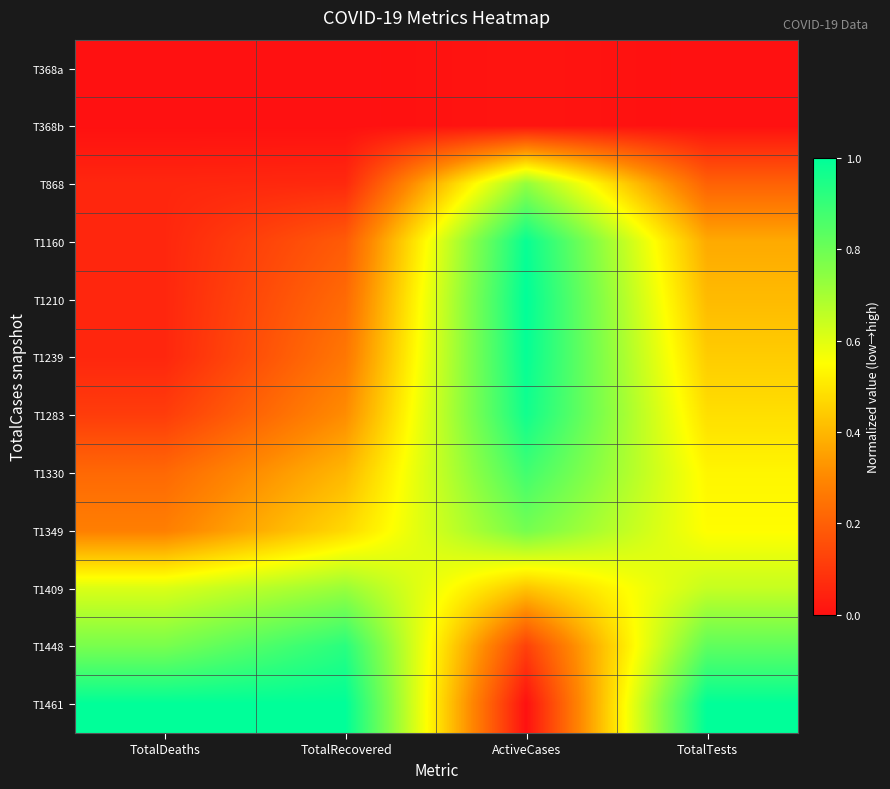

List the series in order of their peak value, lowest first.

T368a, T368b, T1409, T868, T1349, T1330, T1448, T1283, T1160, T1239, T1210, T1461